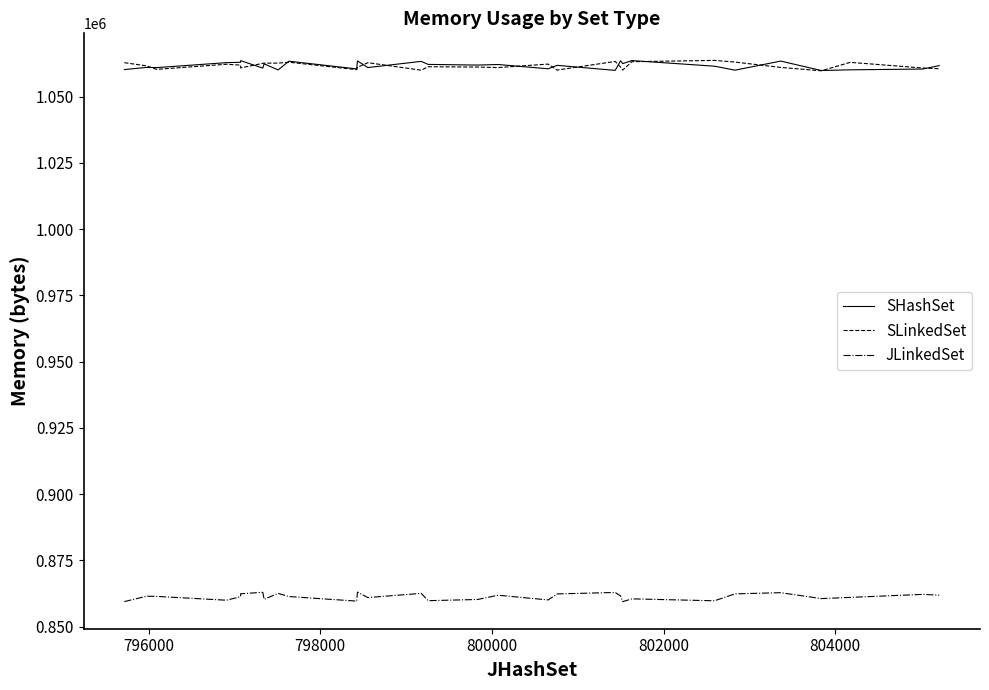

True or false: SHashSet and JLinkedSet intersect in this chart.

False